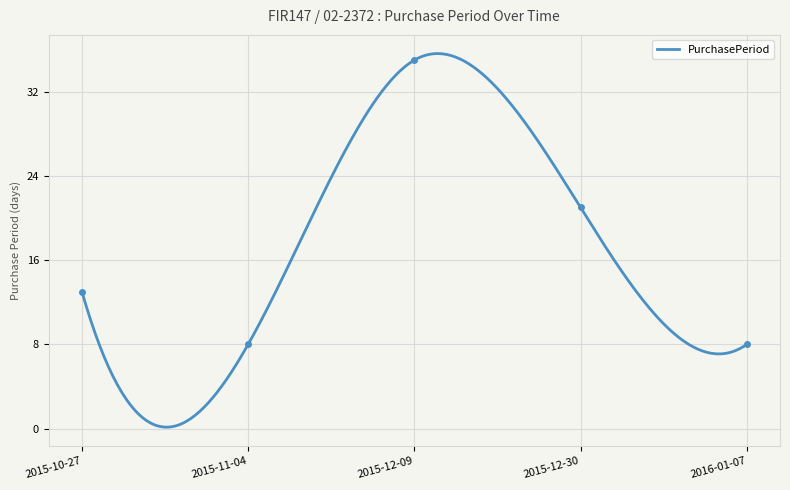

Rank the categories by value from highest to lowest.

2015-12-09, 2015-12-30, 2015-10-27, 2015-11-04, 2016-01-07